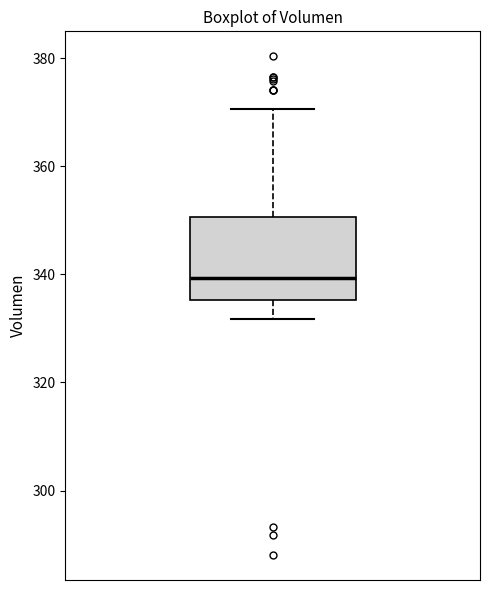

Transcribe this box plot: give where the median line is, the range the box spans, and where the two whiskers end, as read against the y-axis. The values are not printed on the chart, so give them approximately, as read against the axis.

median 340, box 336 to 350, whiskers 332 to 370